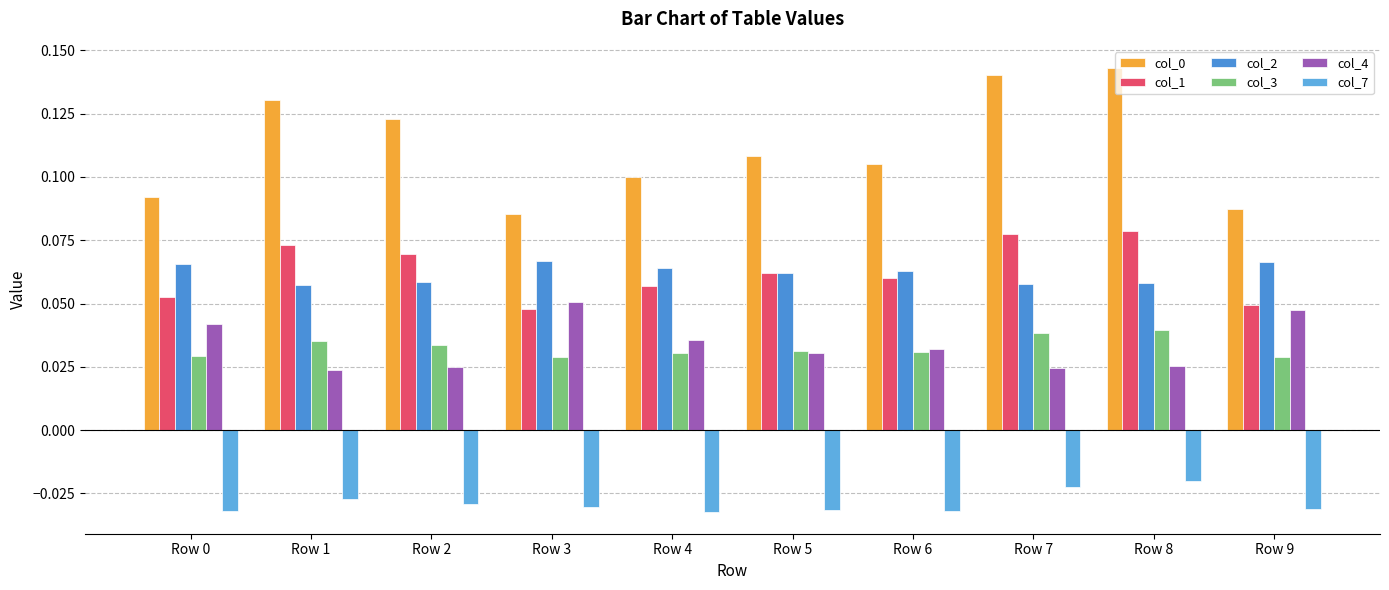

How many groups of bars are there?

10